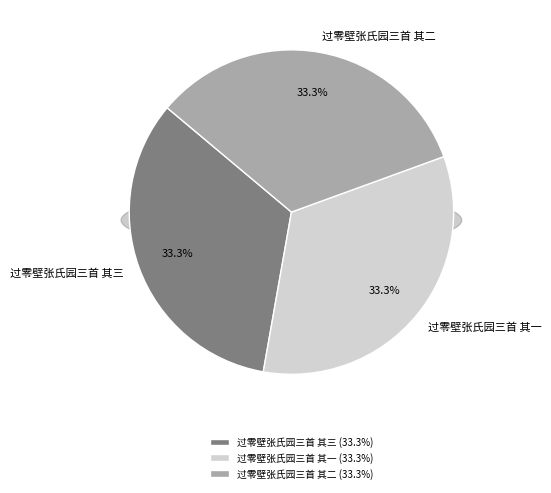

How many segments does this pie chart have?

3